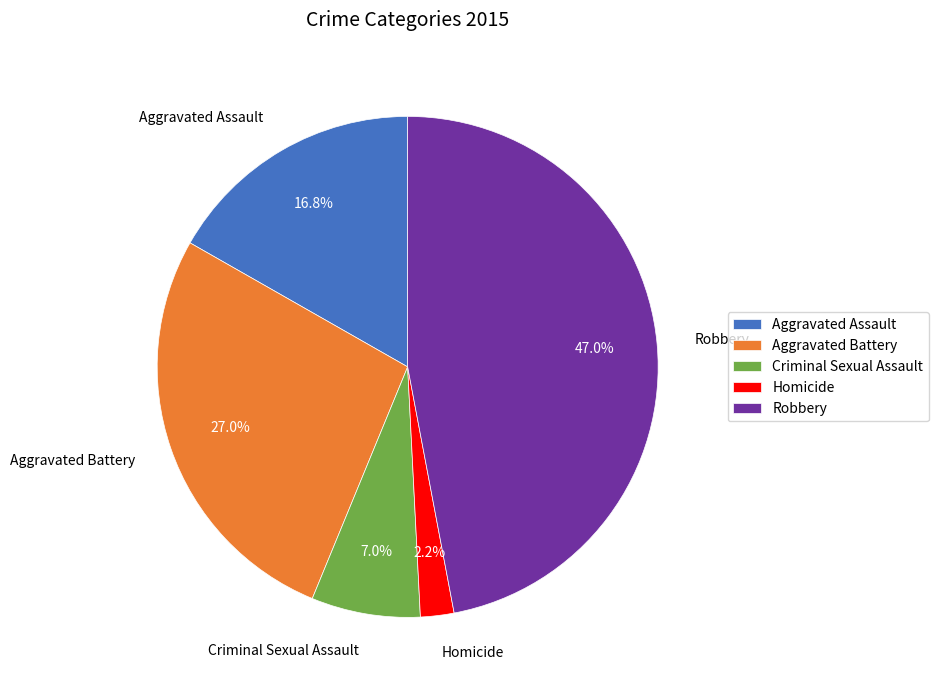

What is the ratio of the value at Robbery to the value at Aggravated Assault?

2.8